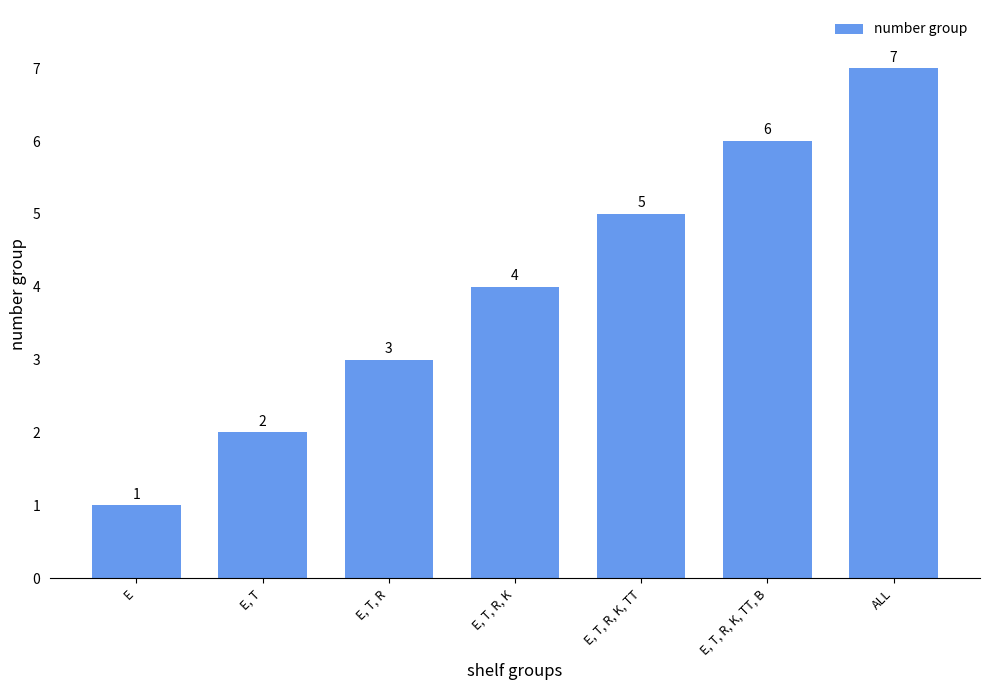

Reading left to right, transcribe all the data shown in this chart.

1	2	3	4	5	6	7